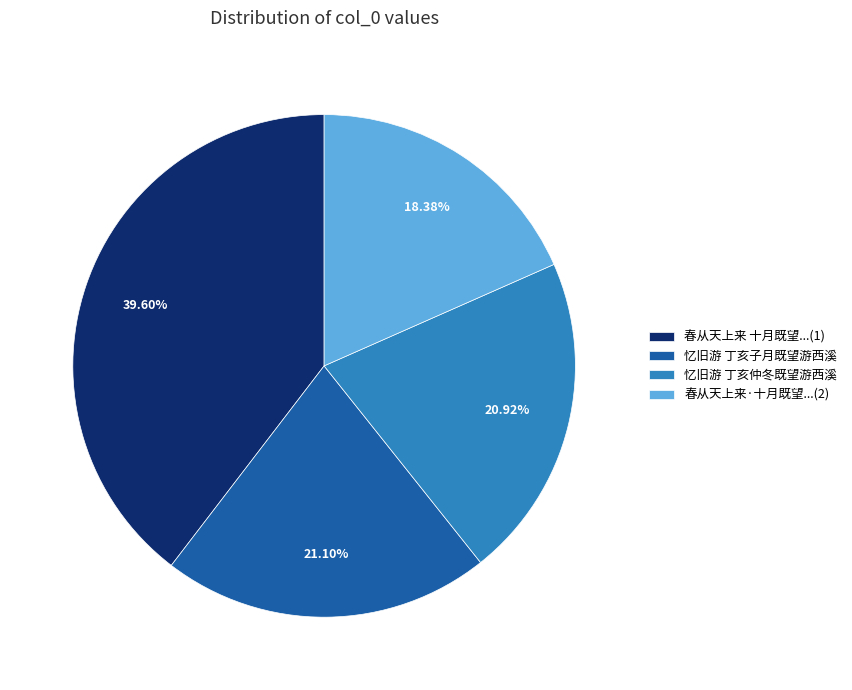

What is the ratio of the value at 忆旧游 丁亥仲冬既望游西溪 to the value at 春从天上来 十月既望...(1)?

0.5